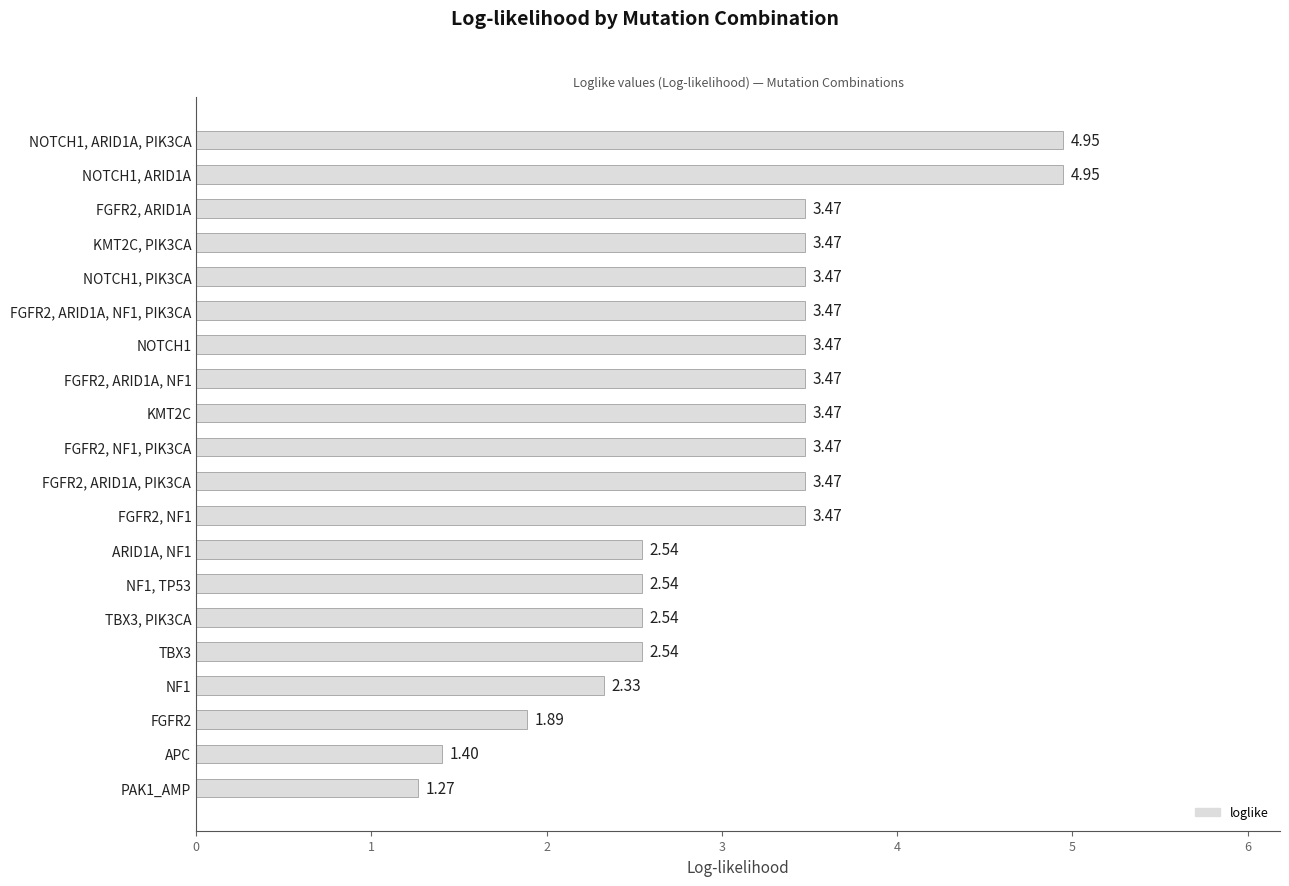

What is the difference between the values at FGFR2, ARID1A, NF1 and NF1?

1.1